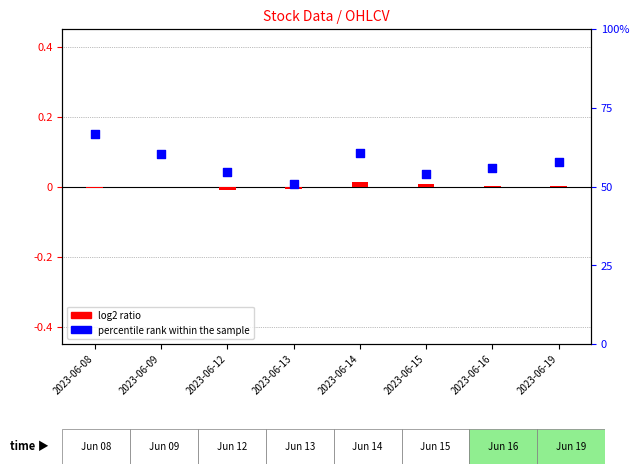

Is the value of percentile rank within the sample at 2023-06-16 greater than the value of log2 ratio at 2023-06-16?

Yes